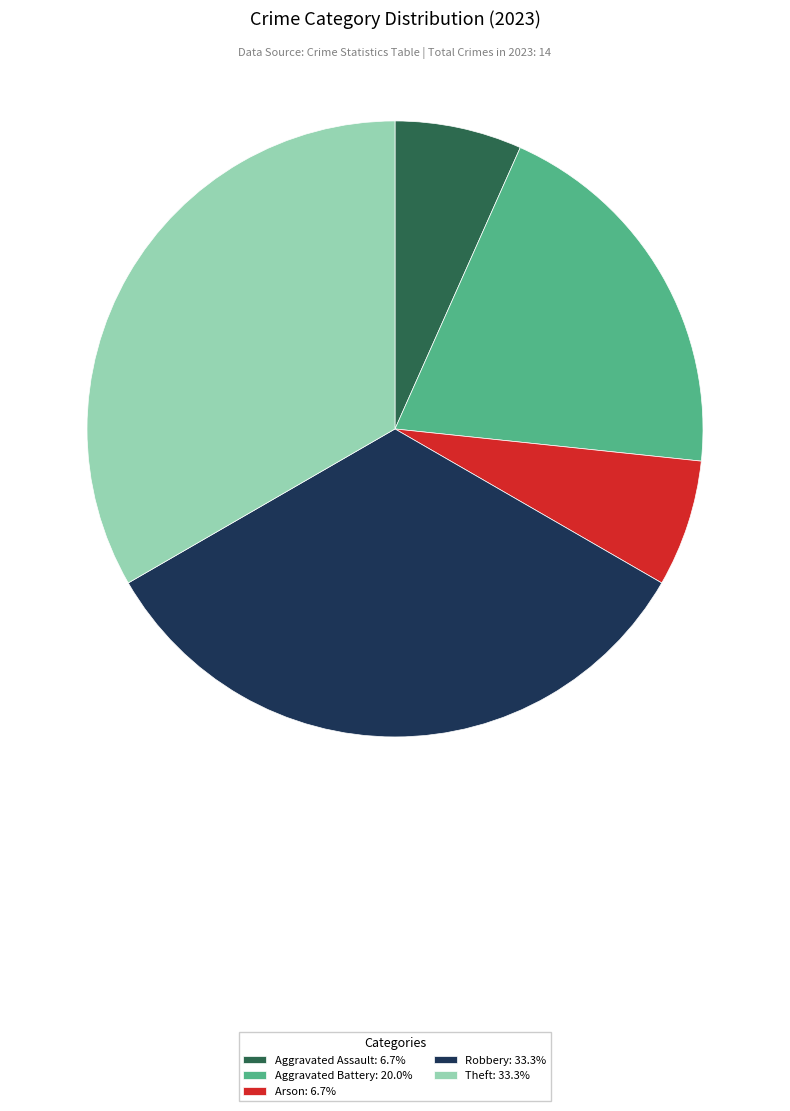

Which has a higher value, Theft or Aggravated Assault?

Theft